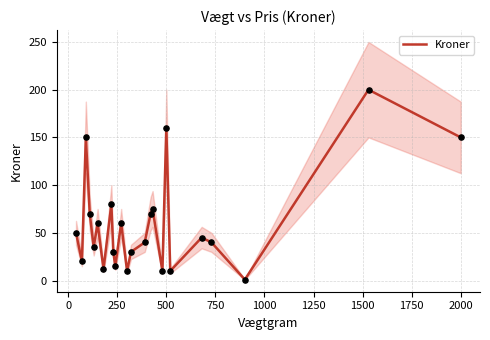

What is the highest value of the Kroner series?

200